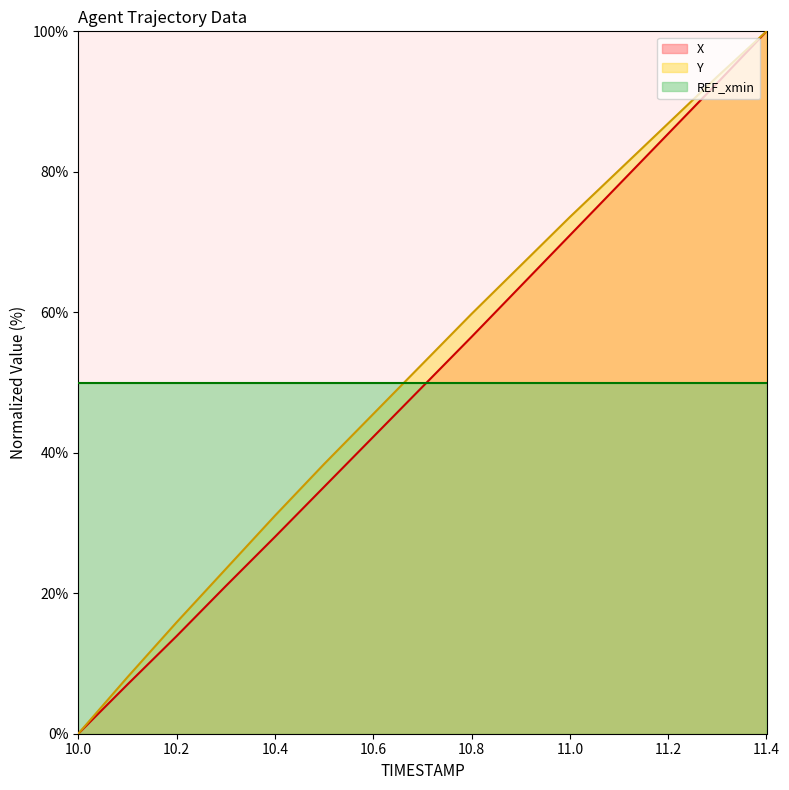

What is the difference between the Y values at 11.3 and 10.7?

40.9